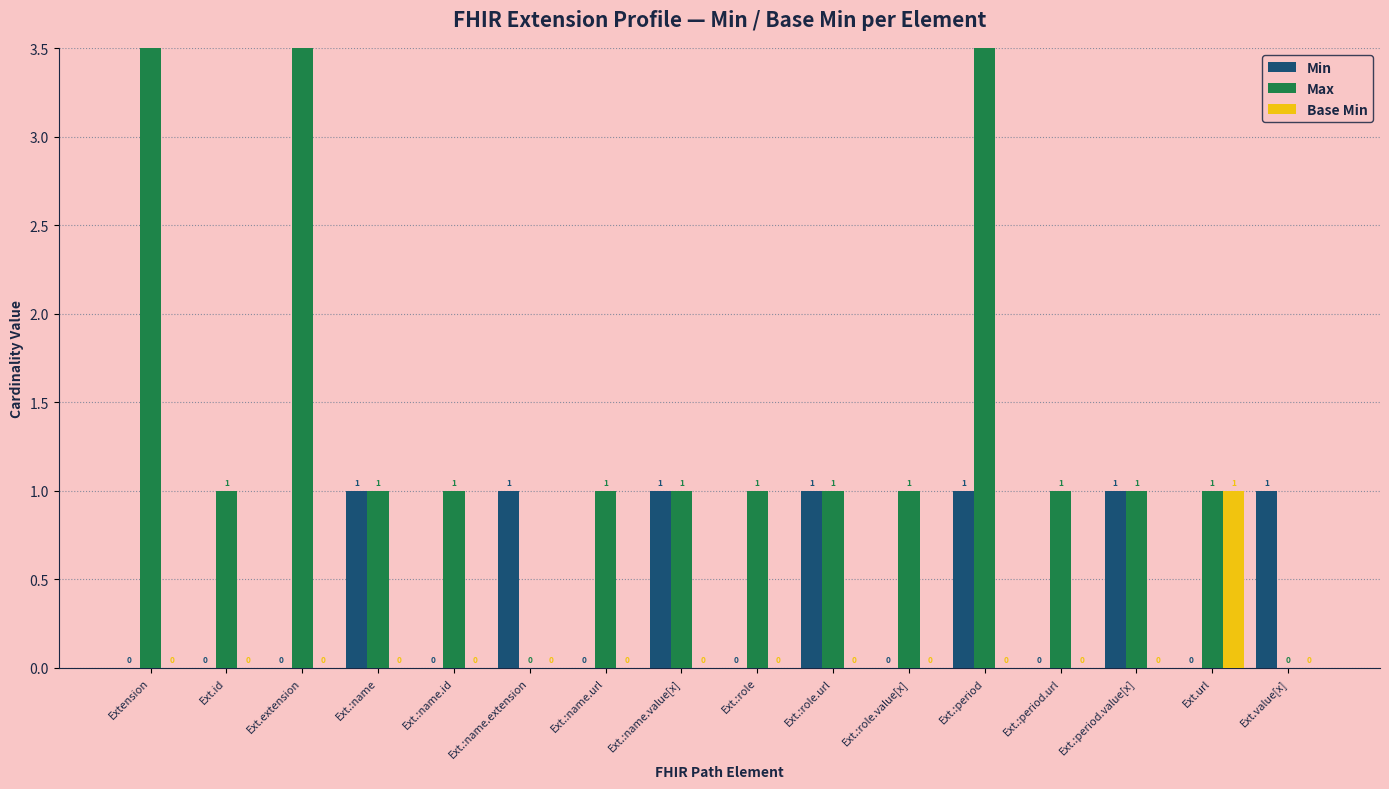

At which category is the sum across all series the highest?

Ext.:period